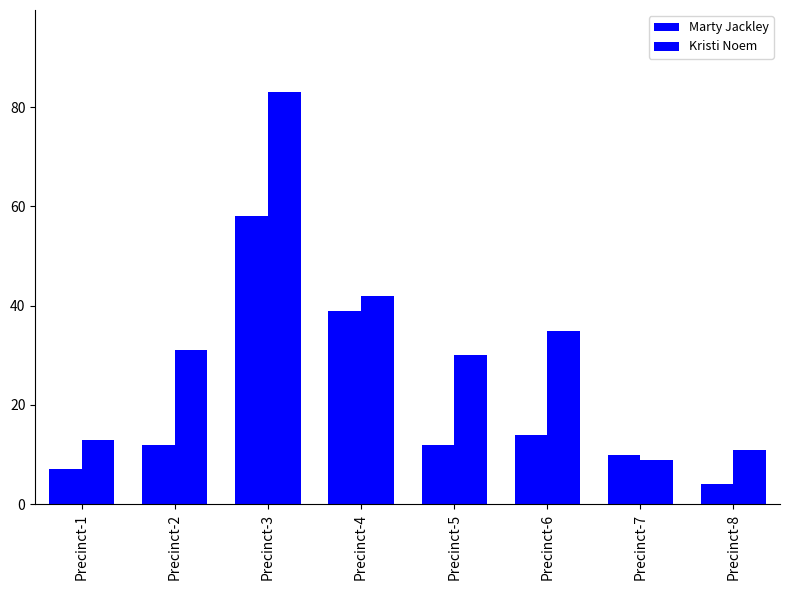

Which has a higher value, Precinct-4 or Precinct-1?

Precinct-4